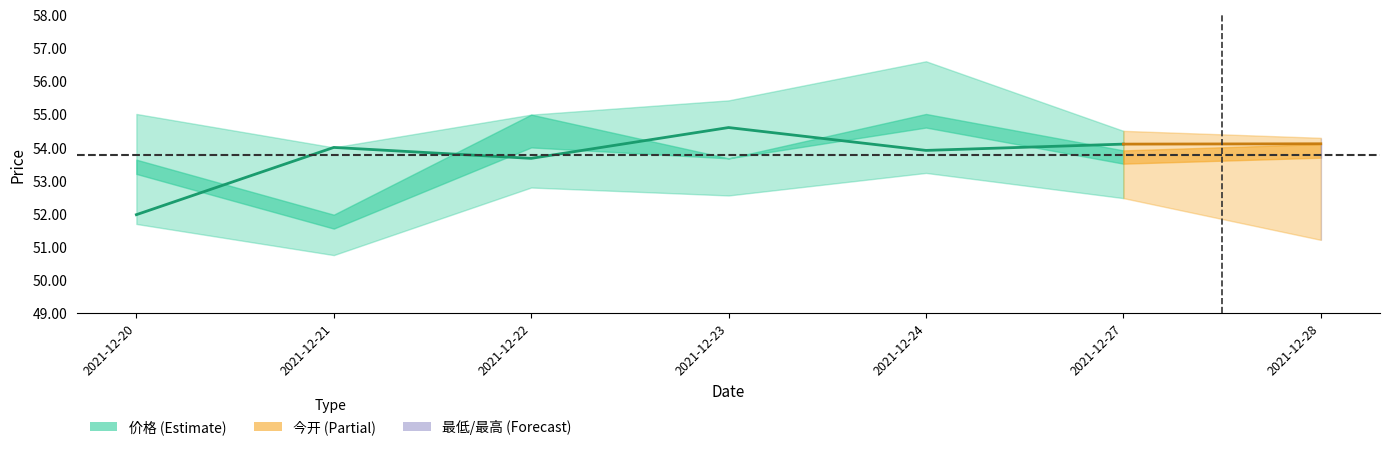

What is the sum of the values at 2021-12-27 and 2021-12-24?

108.0